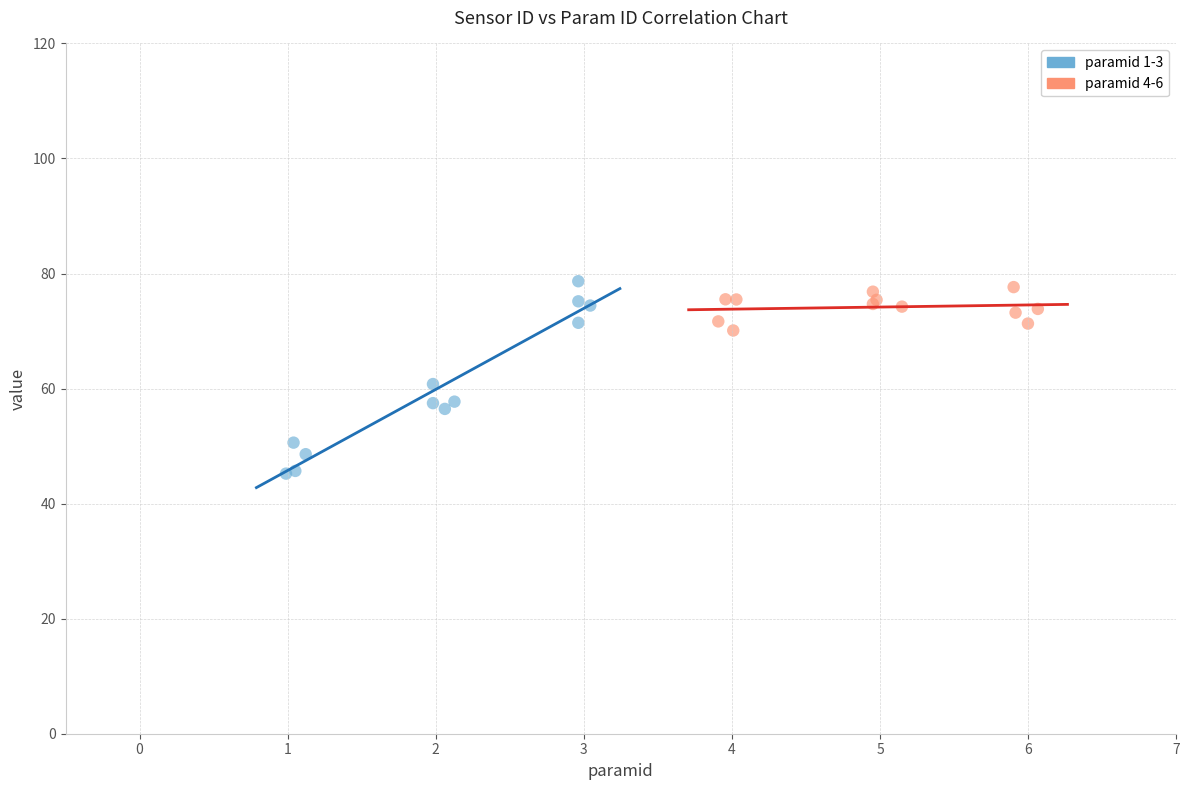

Which series reaches the minimum Y coordinate?

paramid 1-3